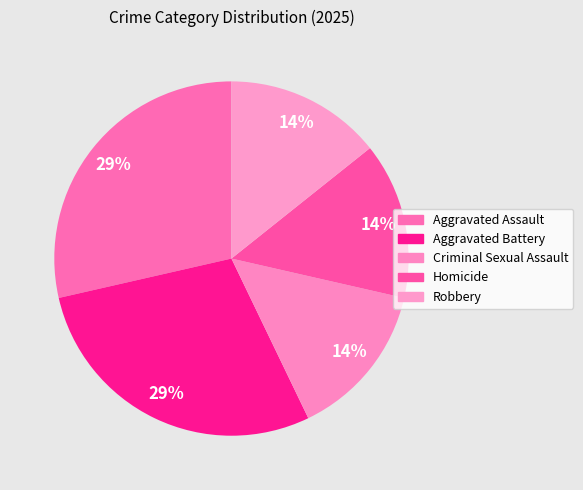

Count the number of slices in the pie.

5